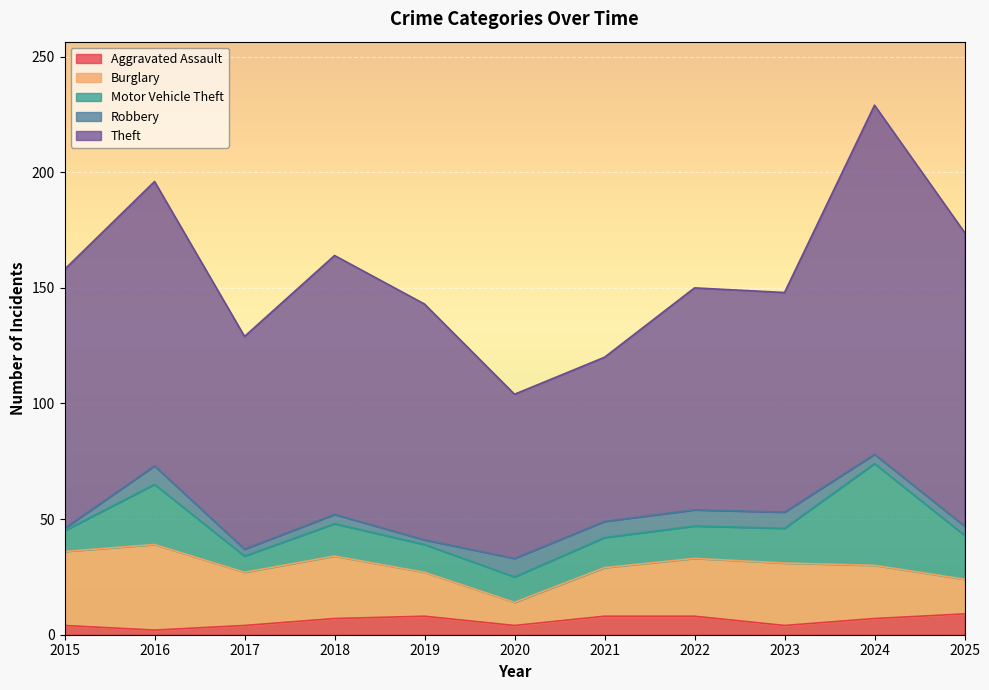

True or false: Burglary has more than 0 points higher than both neighbors.

True